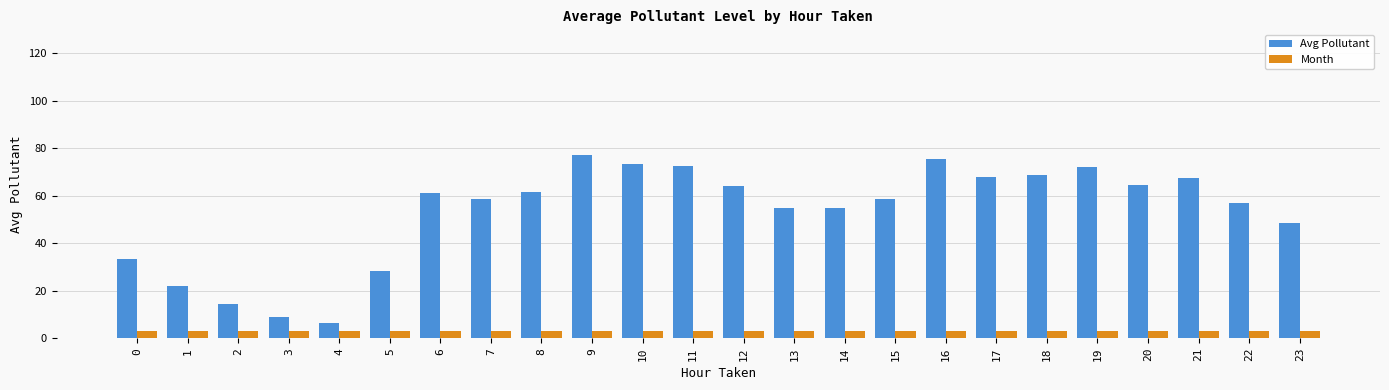

Between 0 and 10, which series saw the biggest shift?

Avg Pollutant